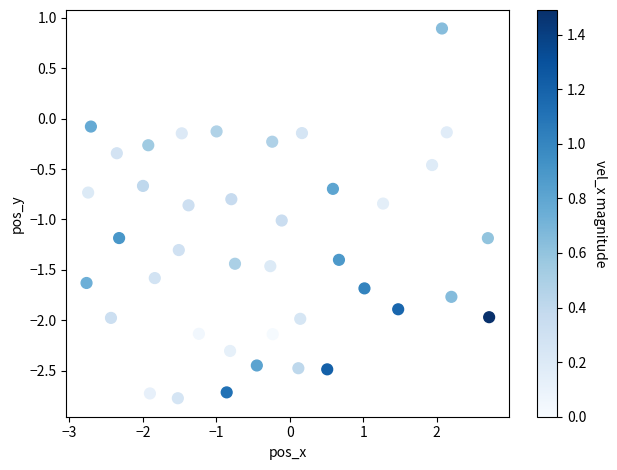

What is the range of X values (max minus min)?

5.5